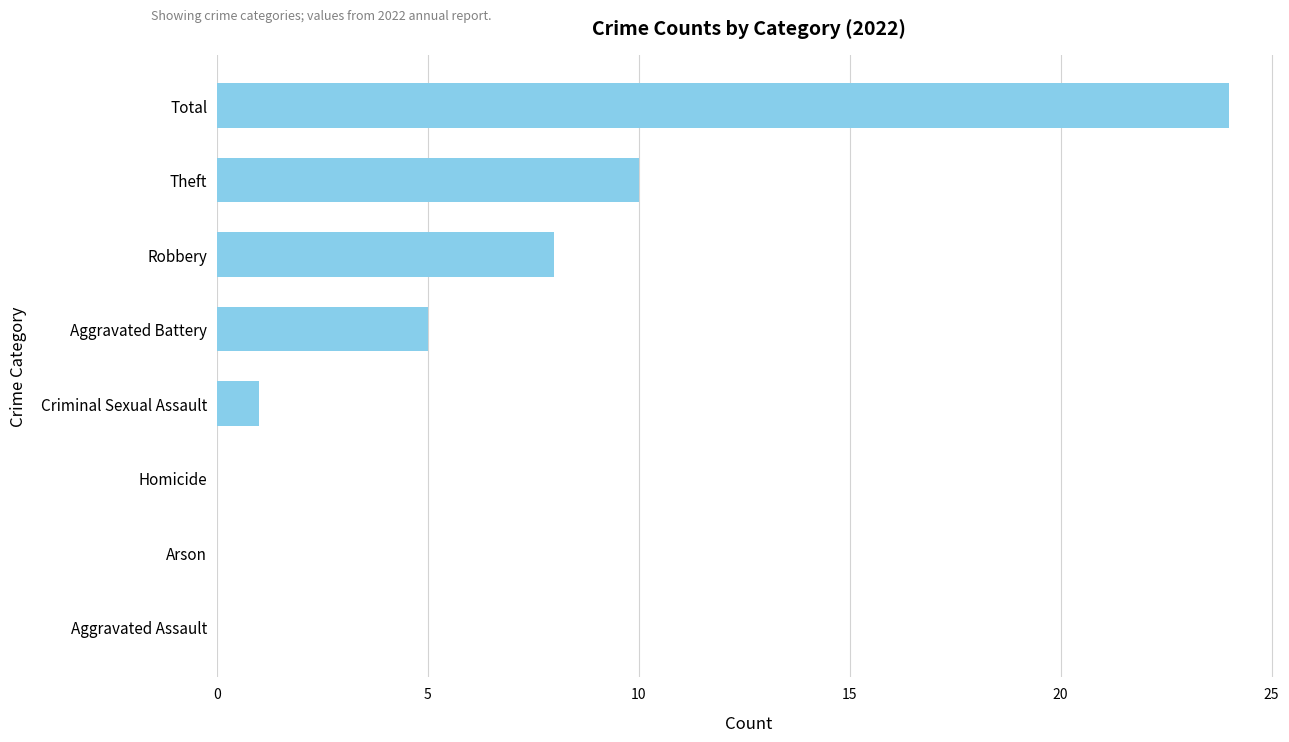

Count the number of categories in the chart.

8